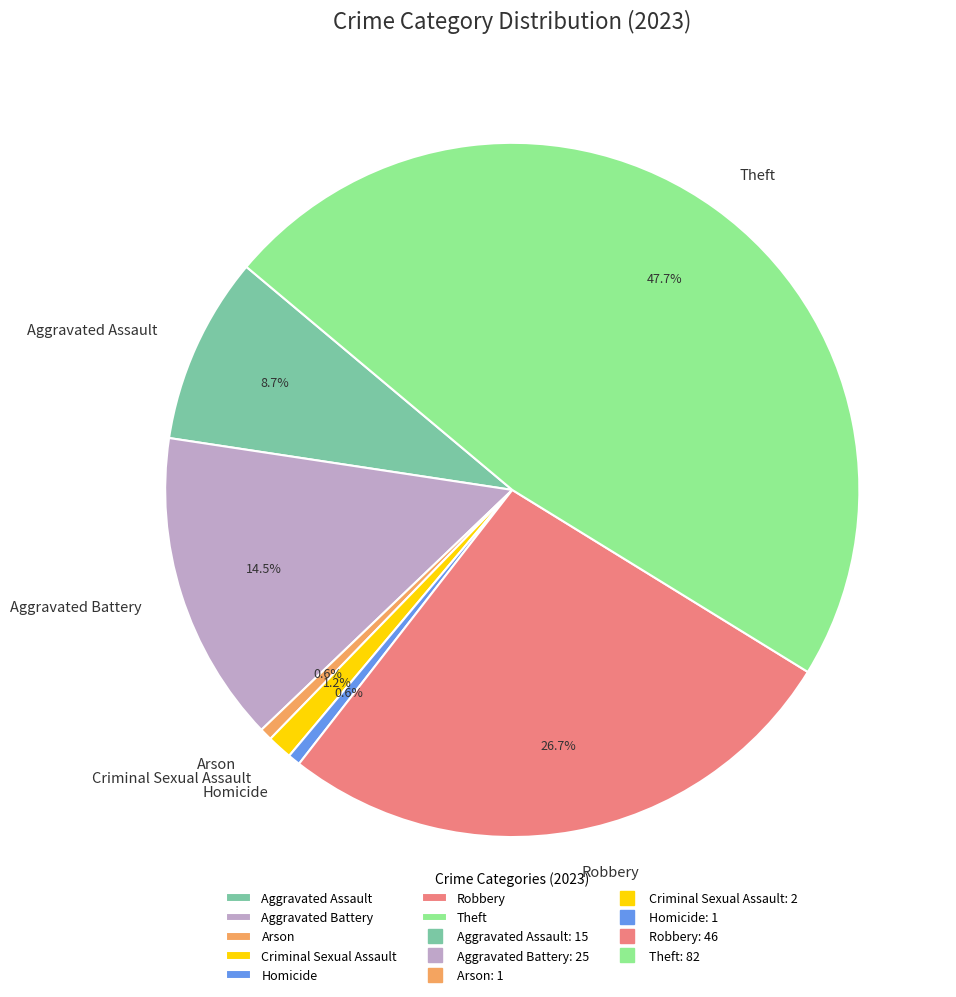

True or false: Robbery accounts for 27% of the total.

True